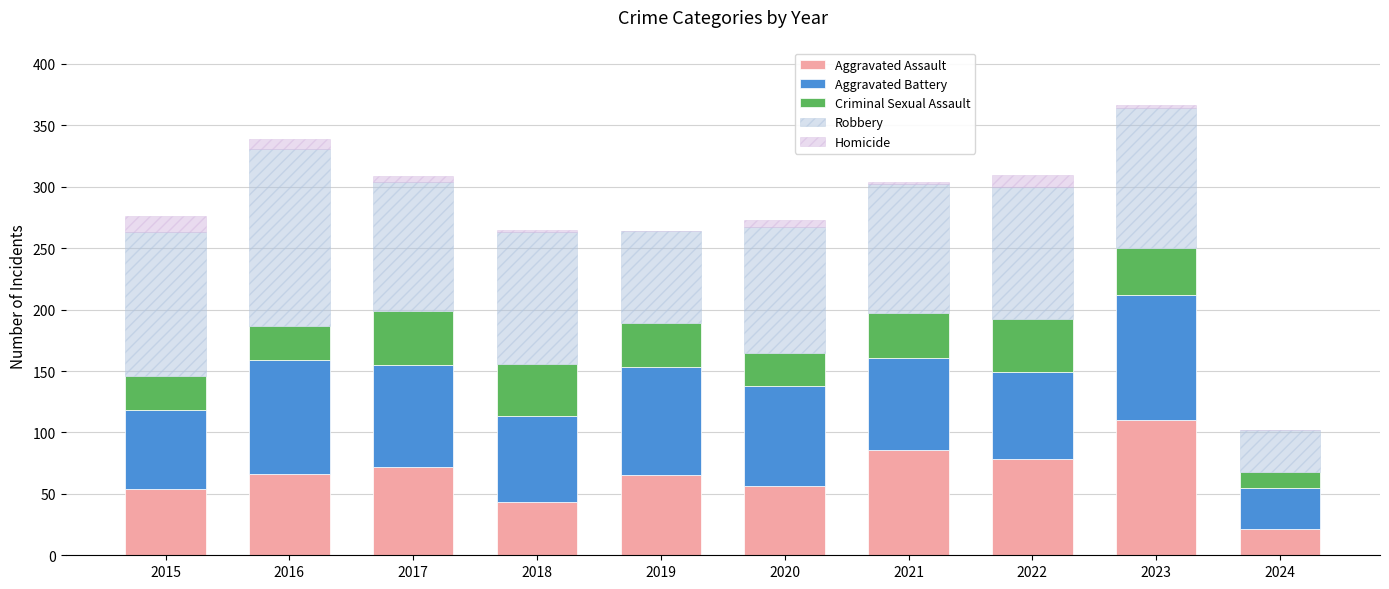

What are all the series names shown in the legend?

Aggravated Assault, Aggravated Battery, Criminal Sexual Assault, Robbery, Homicide